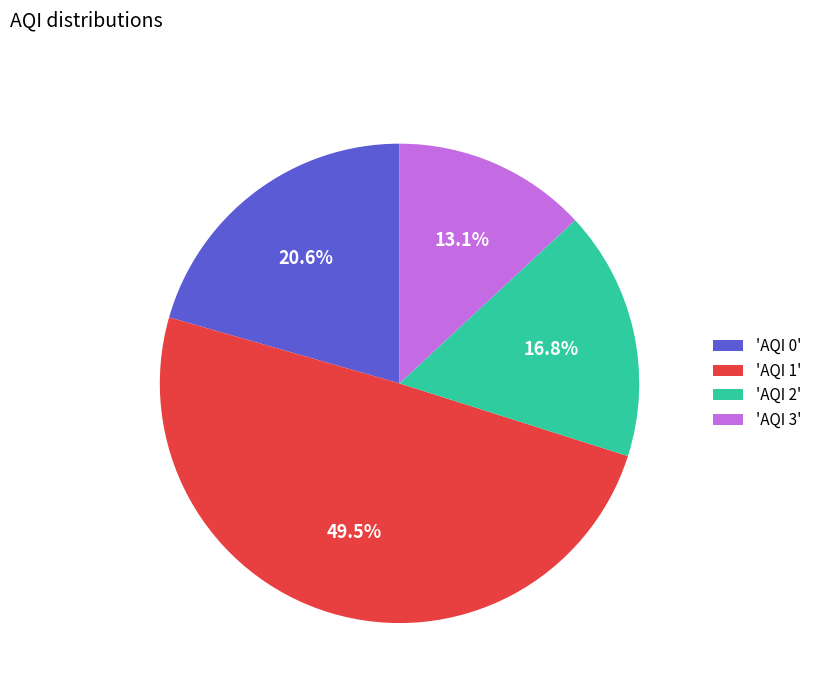

What is the ratio of the value at 'AQI 2' to the value at 'AQI 0'?

0.8